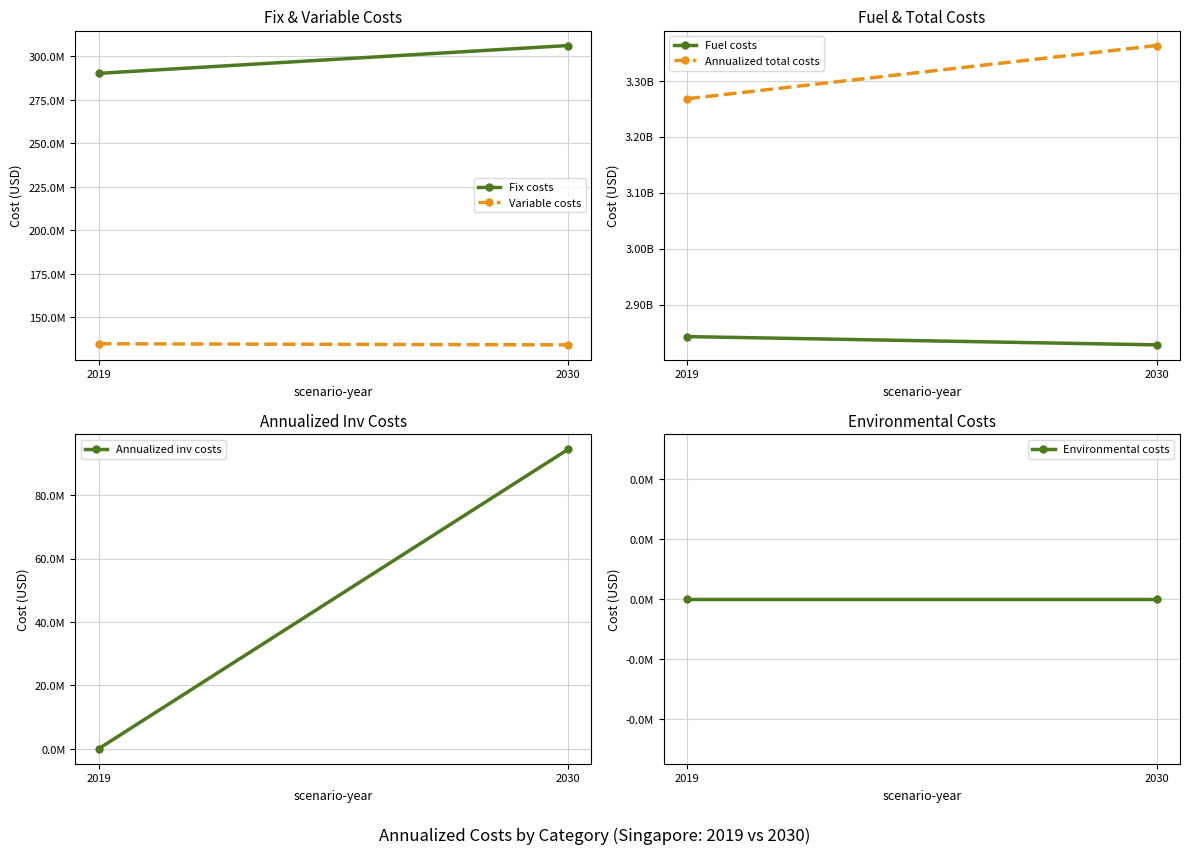

Reading right to left, what are all the values shown in this chart?

Fix costs: 306239056.6	290227671.6
Variable costs: 134106006.2	134737266.5
Fuel costs: 2828107418.9	2842881826.7
Annualized total costs: 3362931164.0	3267846764.8
Annualized inv costs: 94478682.4	0.0
Environmental costs: 0.0	0.0